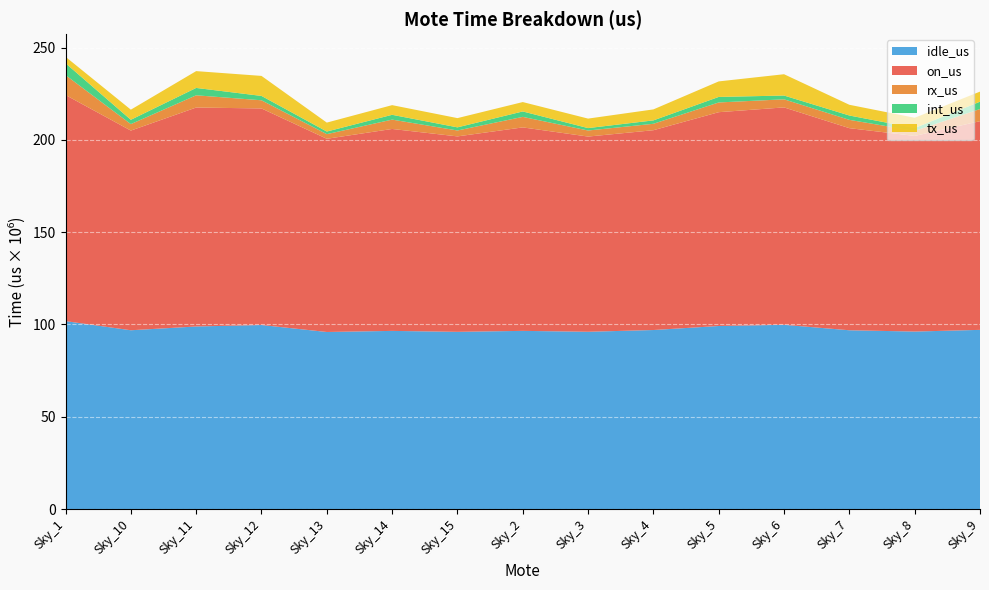

Reading left to right, what are all the values shown in this chart?

on_us: Sky_1=122522416	Sky_10=108191430	Sky_11=118637694	Sky_12=117339895	Sky_13=104688232	Sky_14=109419789	Sky_15=105904117	Sky_2=110252253	Sky_3=105772143	Sky_4=108264381	Sky_5=115849287	Sky_6=117794089	Sky_7=109514661	Sky_8=105997971	Sky_9=113081665
tx_us: Sky_1=3492330	Sky_10=5476360	Sky_11=9112686	Sky_12=10844242	Sky_13=4844335	Sky_14=5235674	Sky_15=5007108	Sky_2=5086314	Sky_3=5140585	Sky_4=5950486	Sky_5=8413515	Sky_6=11546898	Sky_7=5808672	Sky_8=5559264	Sky_9=5459883
rx_us: Sky_1=10780839	Sky_10=3513299	Sky_11=6629737	Sky_12=4424913	Sky_13=2514062	Sky_14=5066477	Sky_15=3203909	Sky_2=5700116	Sky_3=3277799	Sky_4=3485950	Sky_5=5273406	Sky_6=4385079	Sky_7=4499121	Sky_8=2719123	Sky_9=6577433
int_us: Sky_1=6439115	Sky_10=2341698	Sky_11=3991677	Sky_12=2365160	Sky_13=1412056	Sky_14=2604747	Sky_15=1694930	Sky_2=2939293	Sky_3=1315166	Sky_4=1841494	Sky_5=2993728	Sky_6=2044662	Sky_7=2355060	Sky_8=1564569	Sky_9=3974367
idle_us: Sky_1=101810132	Sky_10=96860073	Sky_11=98903594	Sky_12=99705580	Sky_13=95917779	Sky_14=96512891	Sky_15=95998170	Sky_2=96526530	Sky_3=96038593	Sky_4=96986451	Sky_5=99168638	Sky_6=99817450	Sky_7=96851808	Sky_8=96155015	Sky_9=97069982